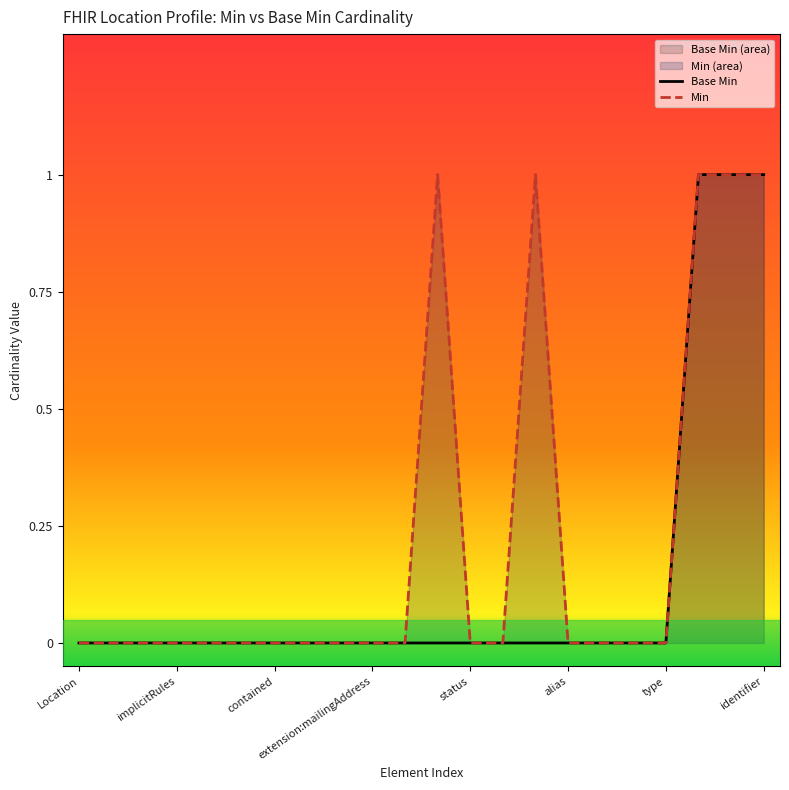

True or false: Min and Base Min cross at least once.

False